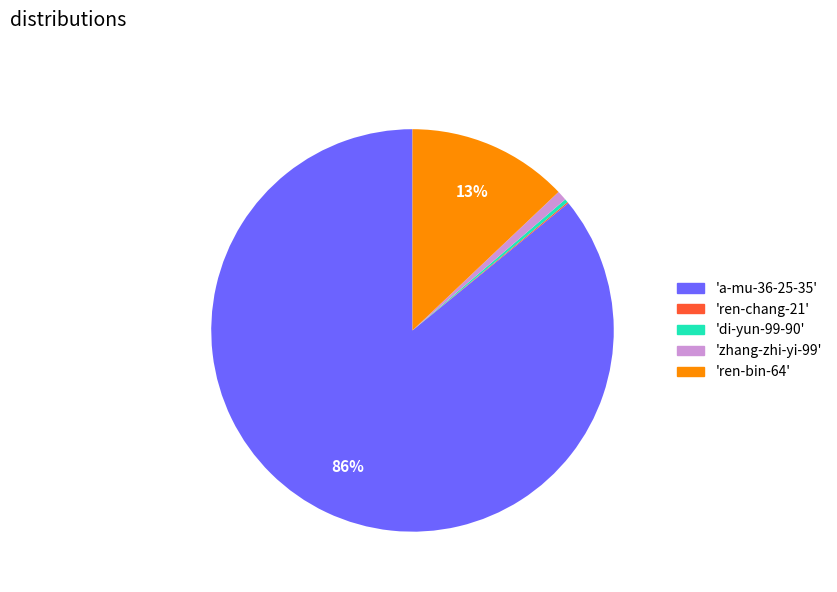

What percentage is the 'zhang-zhi-yi-99' slice, to the nearest percent?

1%